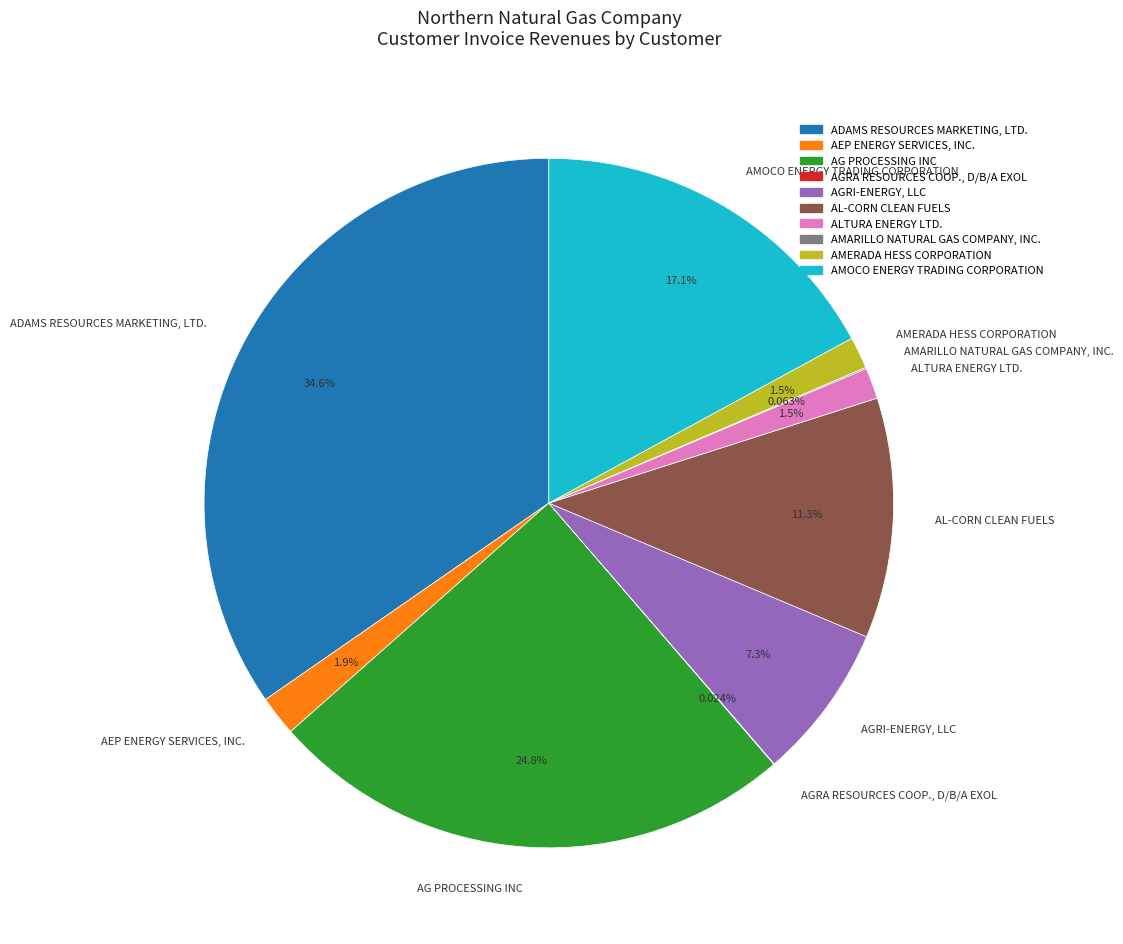

To the nearest percent, what is the difference between the largest and smallest slice percentages?

35%